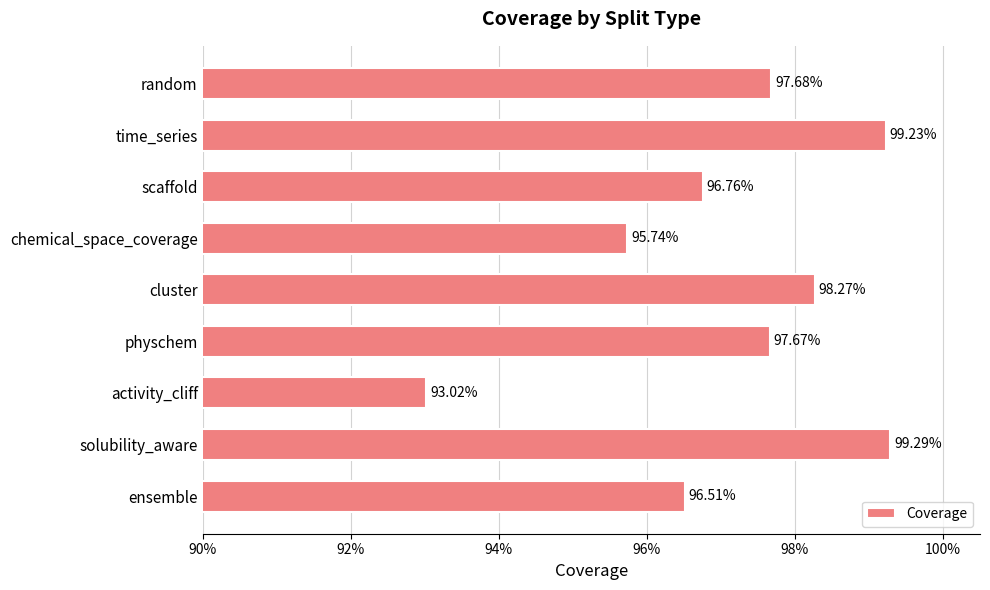

Are the bars horizontal?

Yes